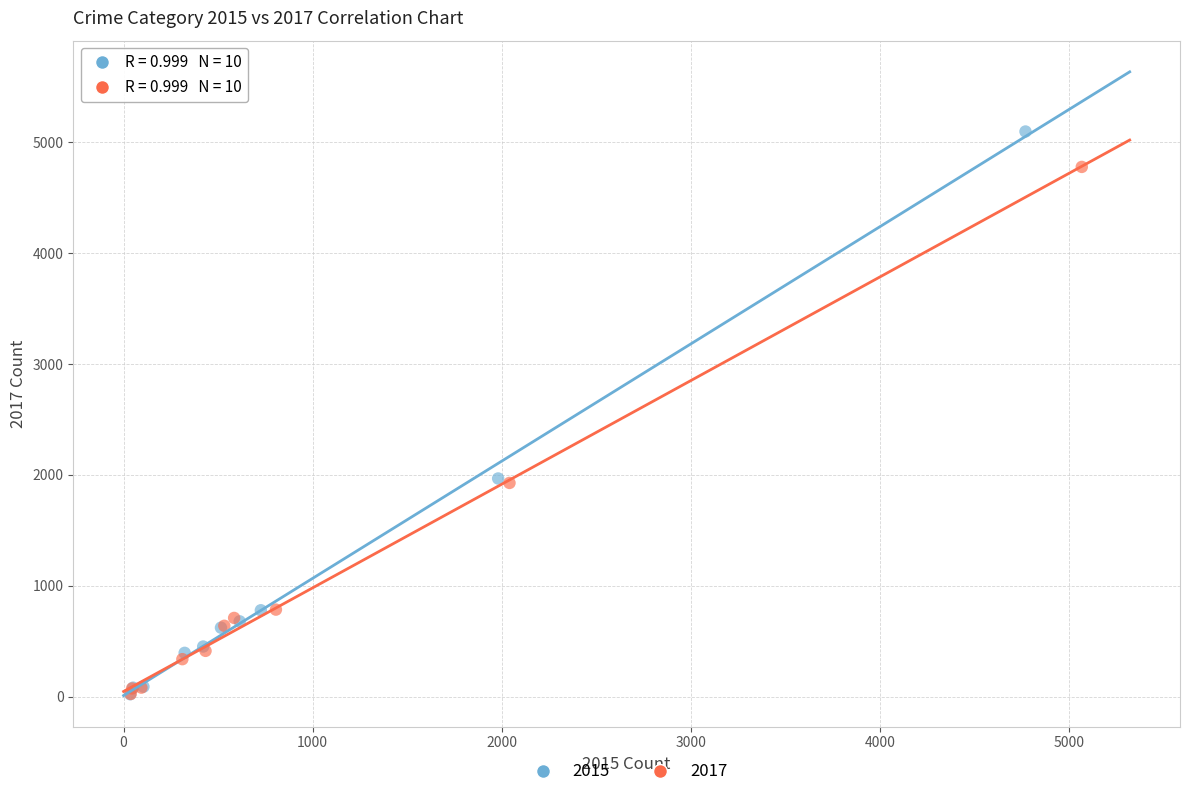

Which series reaches the maximum Y coordinate?

2015